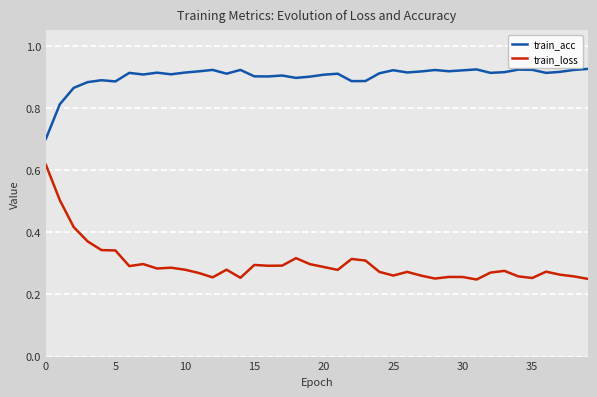

Which series has the largest range (max minus min)?

train_loss